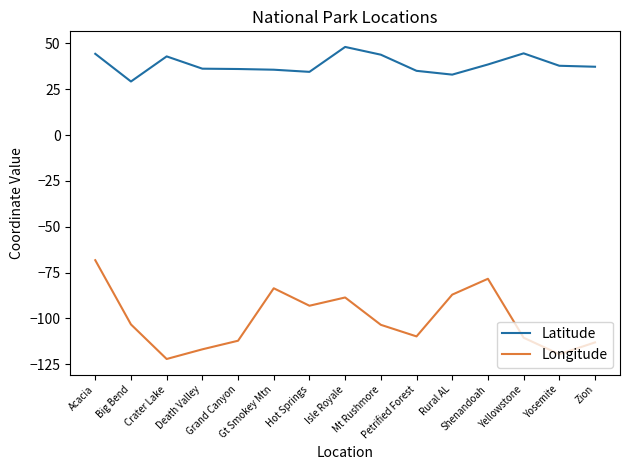

How many series are shown in this chart?

2